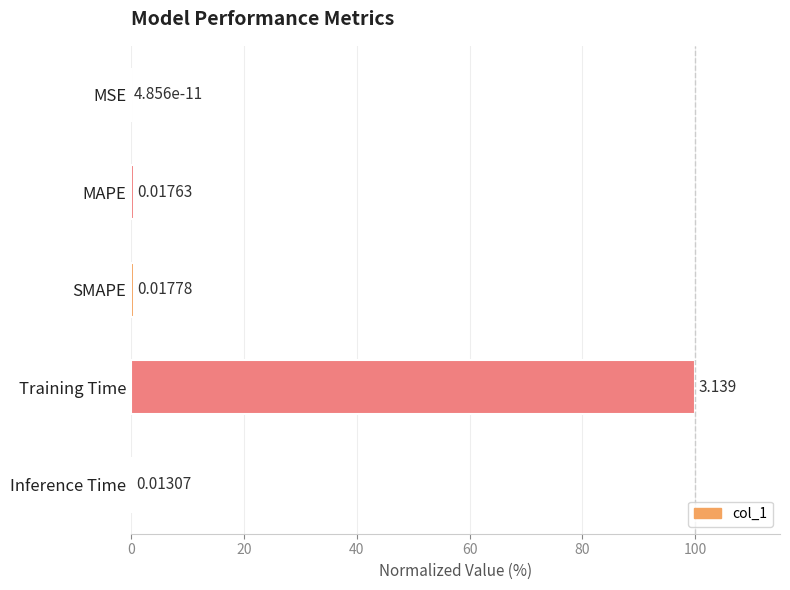

Where is the data nearest to the value 50?

SMAPE